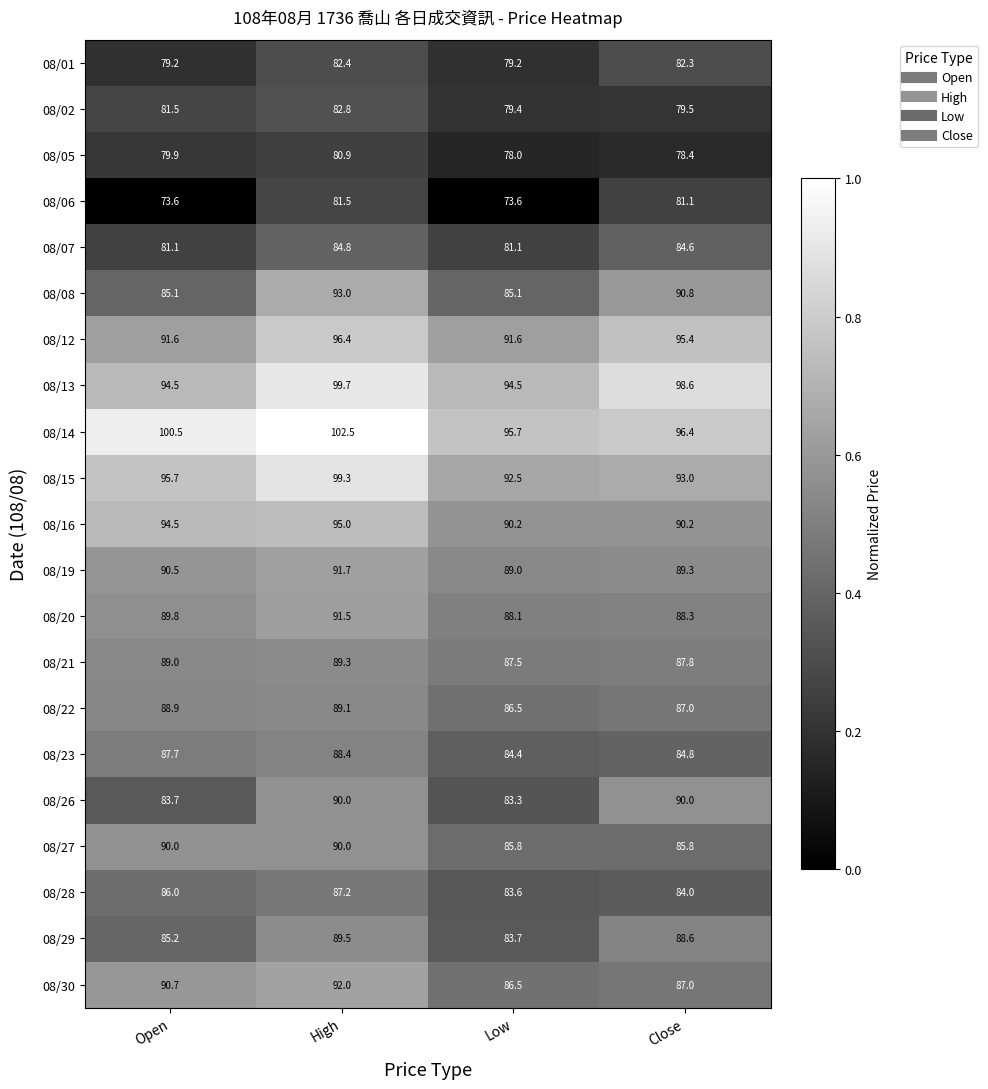

At which category is the sum across all series the highest?

High